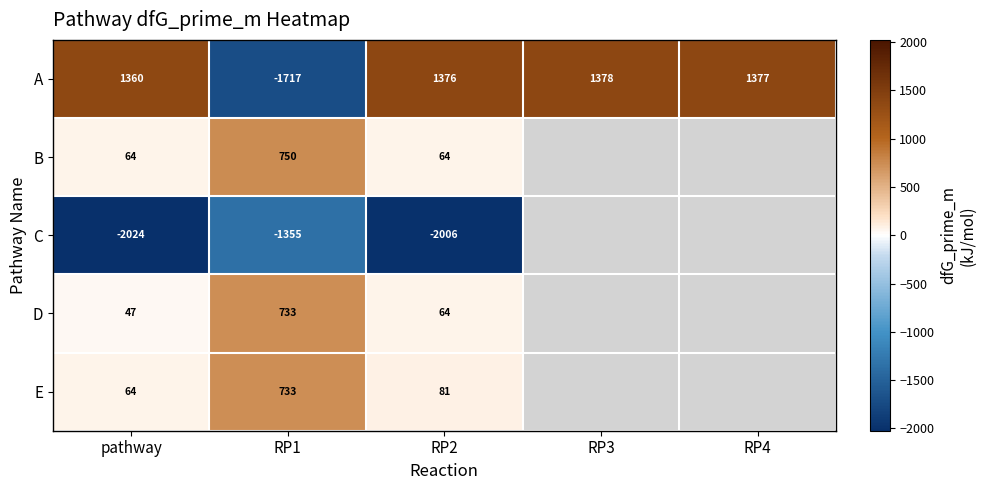

What is the difference between the maximum and minimum values in the E series?

668.7